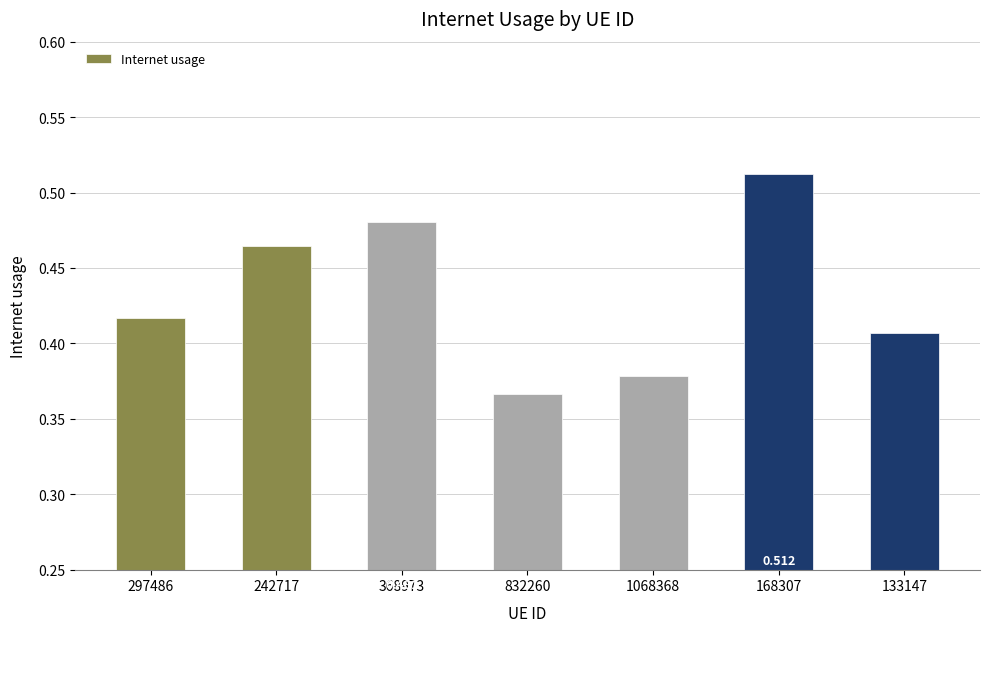

The value at 133147 is 0.7. True or false?

False